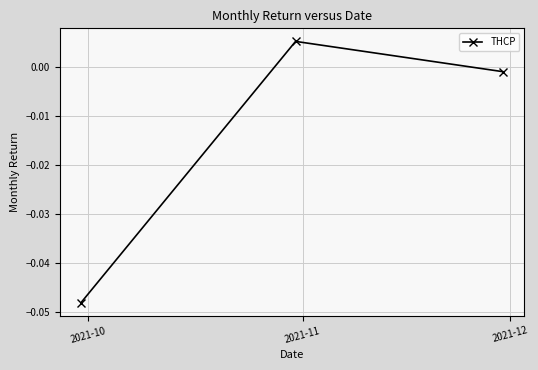

How many data points are less than 0?

2